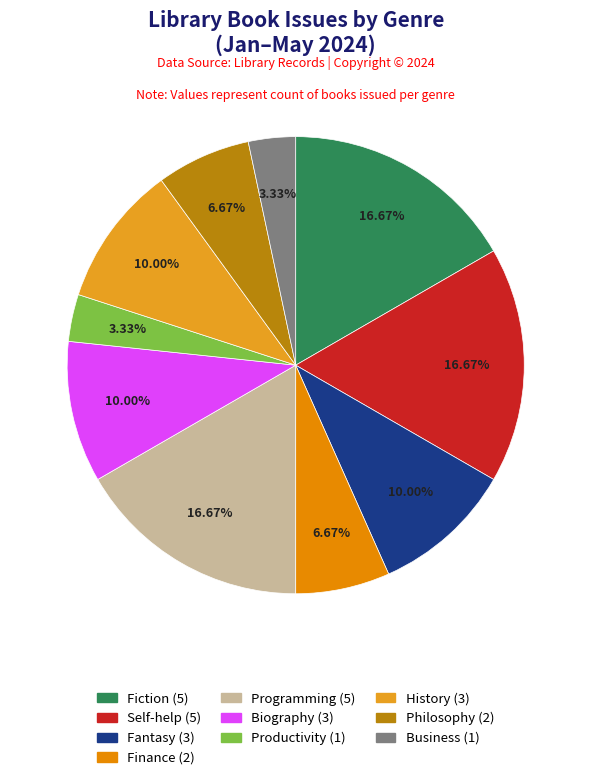

True or false: Productivity accounts for 3% of the total.

True